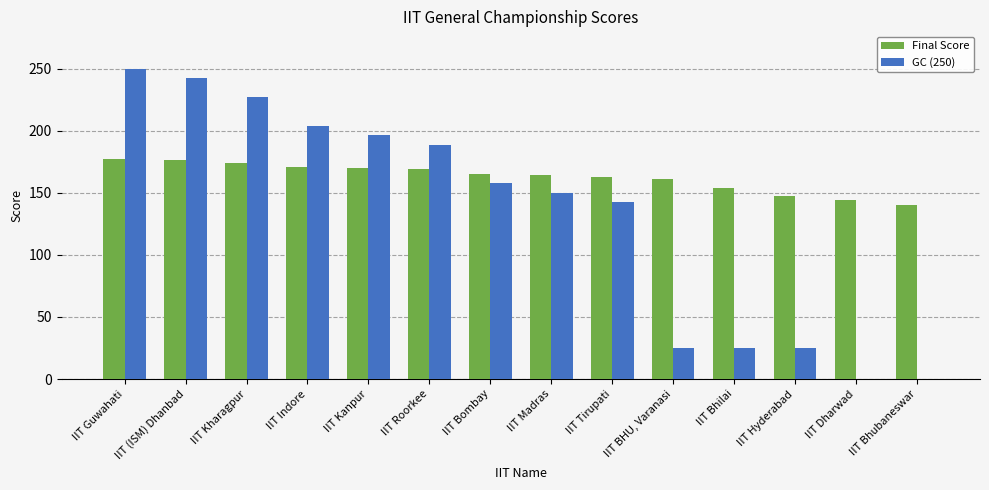

Which series changed the most between IIT Madras and IIT BHU, Varanasi?

GC (250)